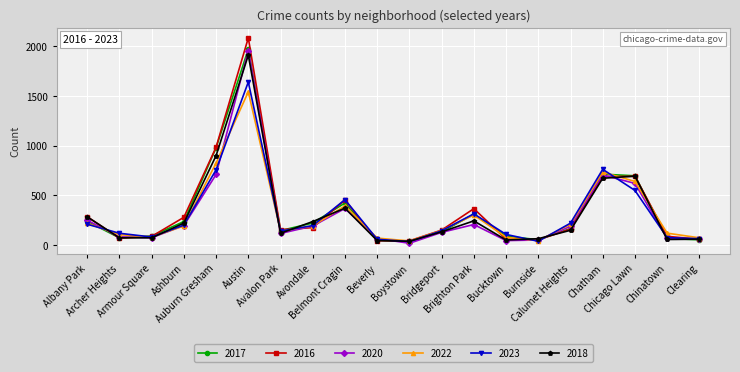

Is the value of 2020 at Brighton Park greater than the value of 2022 at Beverly?

Yes